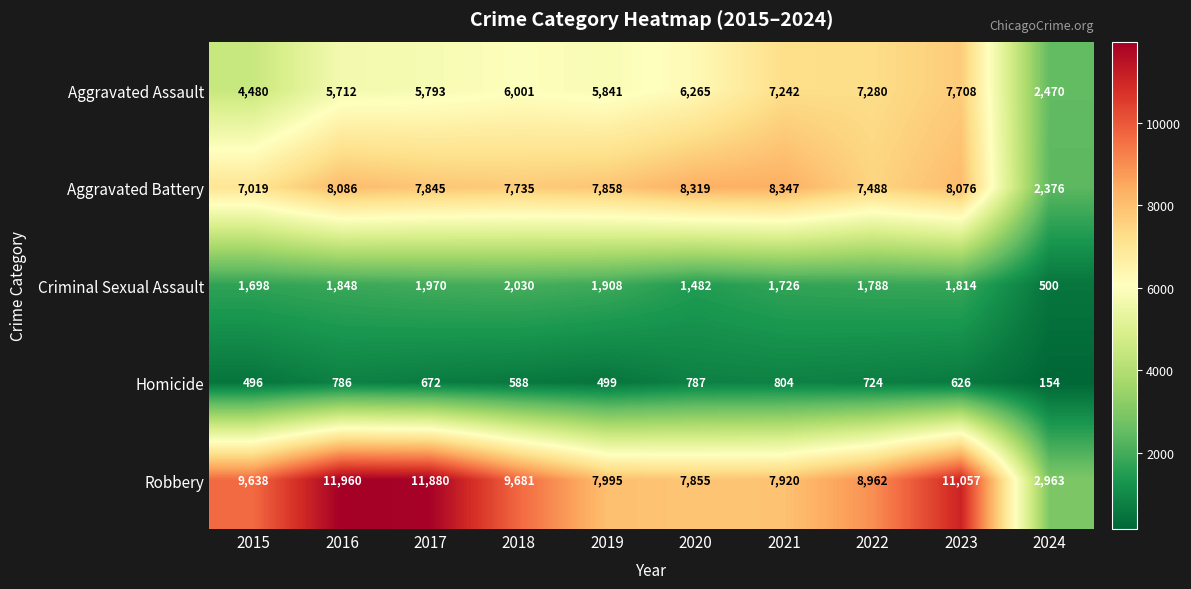

Count the number of data series in this chart.

5